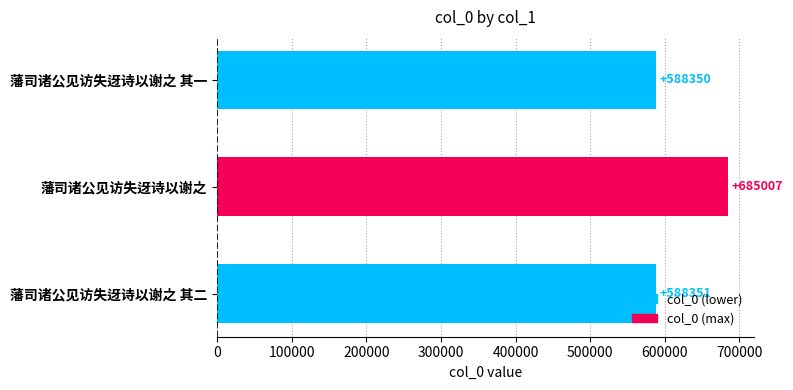

Rank the categories by value from lowest to highest.

藩司诸公见访失迓诗以谢之 其一, 藩司诸公见访失迓诗以谢之 其二, 藩司诸公见访失迓诗以谢之